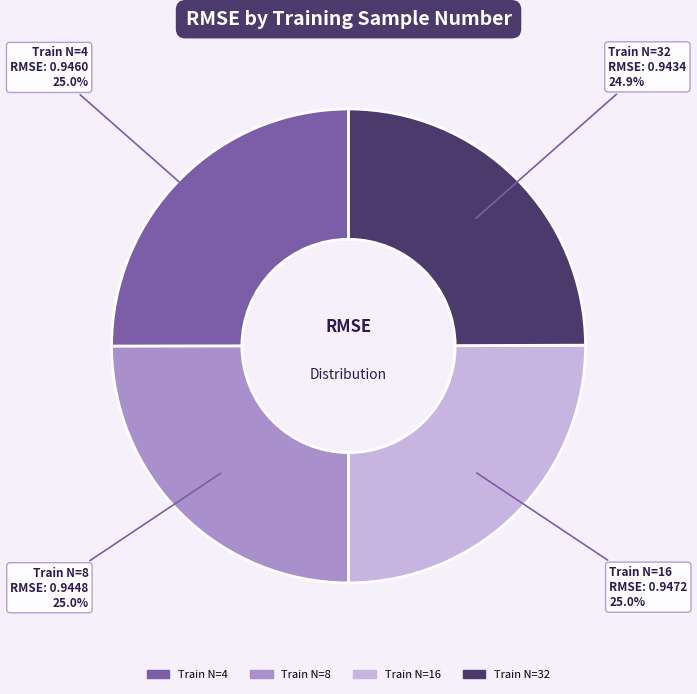

Does any single category account for the majority?

No